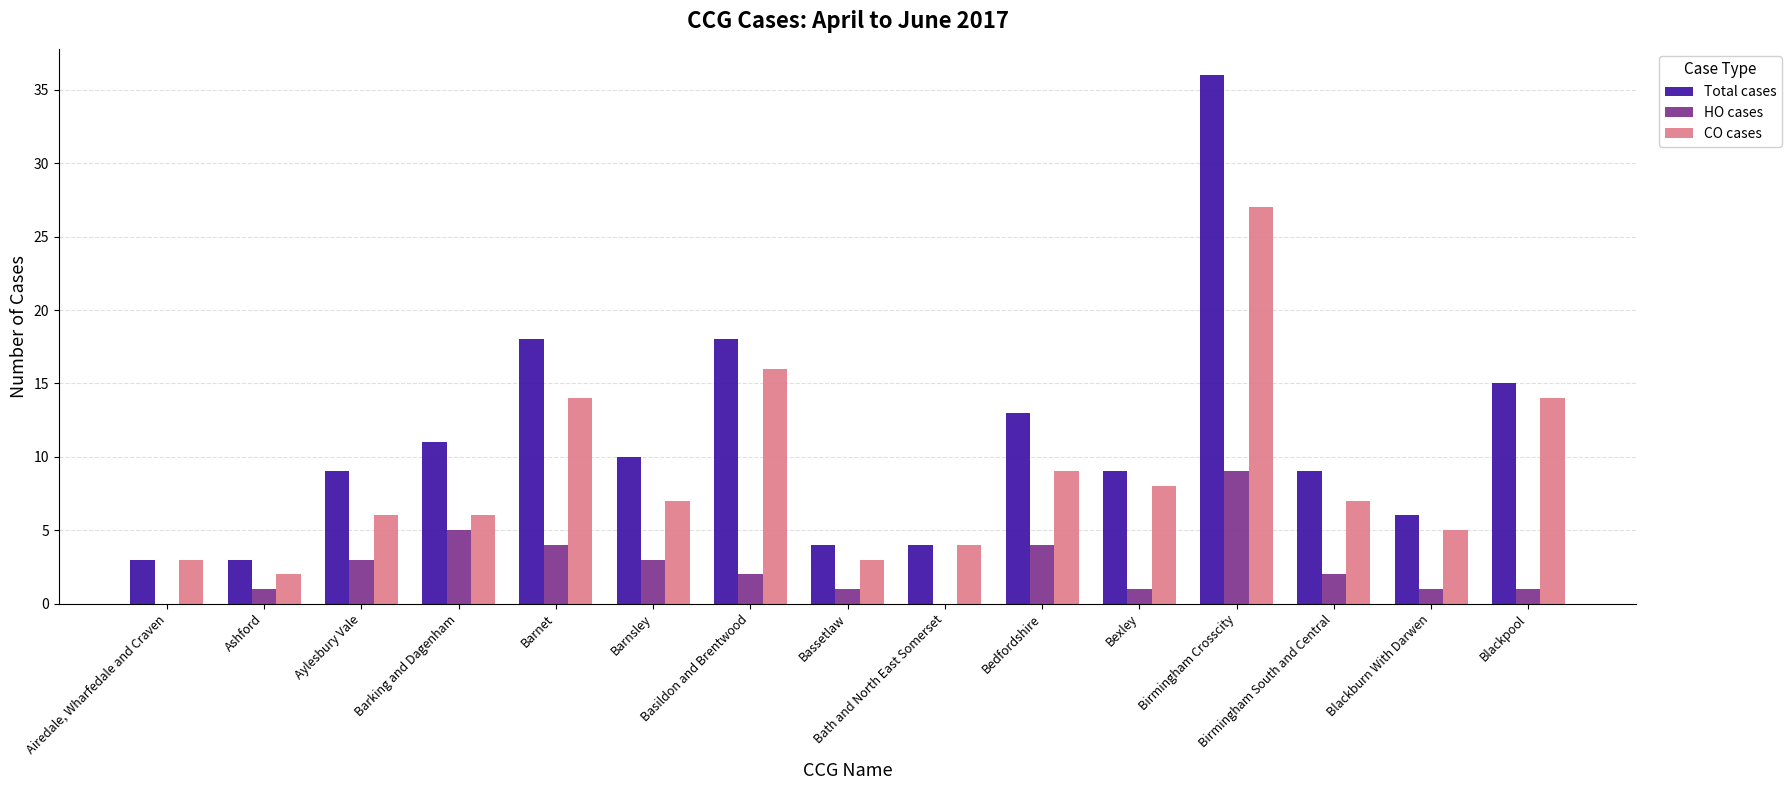

At which category is the sum across all series the highest?

Birmingham Crosscity